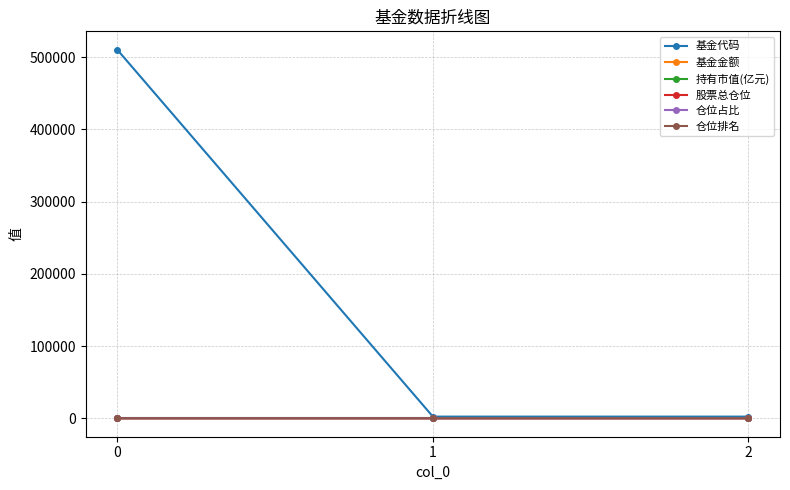

What is the value of the 基金金额 point at the 2nd from the left?

0.2